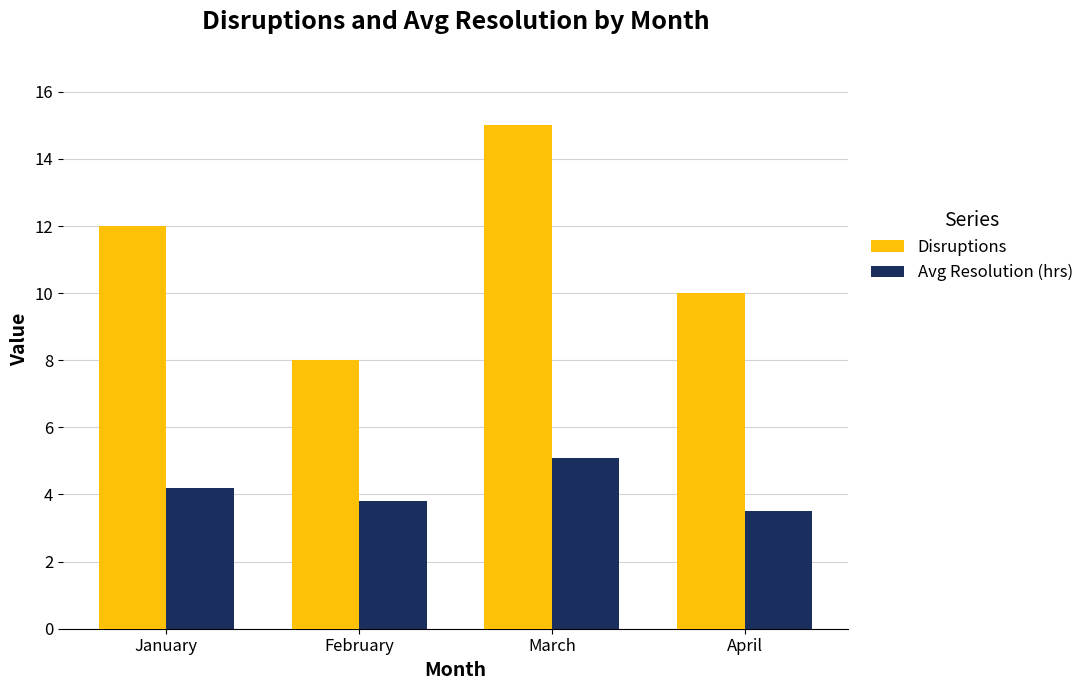

Reading right to left, transcribe all the data shown in this chart.

Disruptions: April=10.0	March=15.0	February=8.0	January=12.0
Avg Resolution (hrs): April=3.5	March=5.1	February=3.8	January=4.2